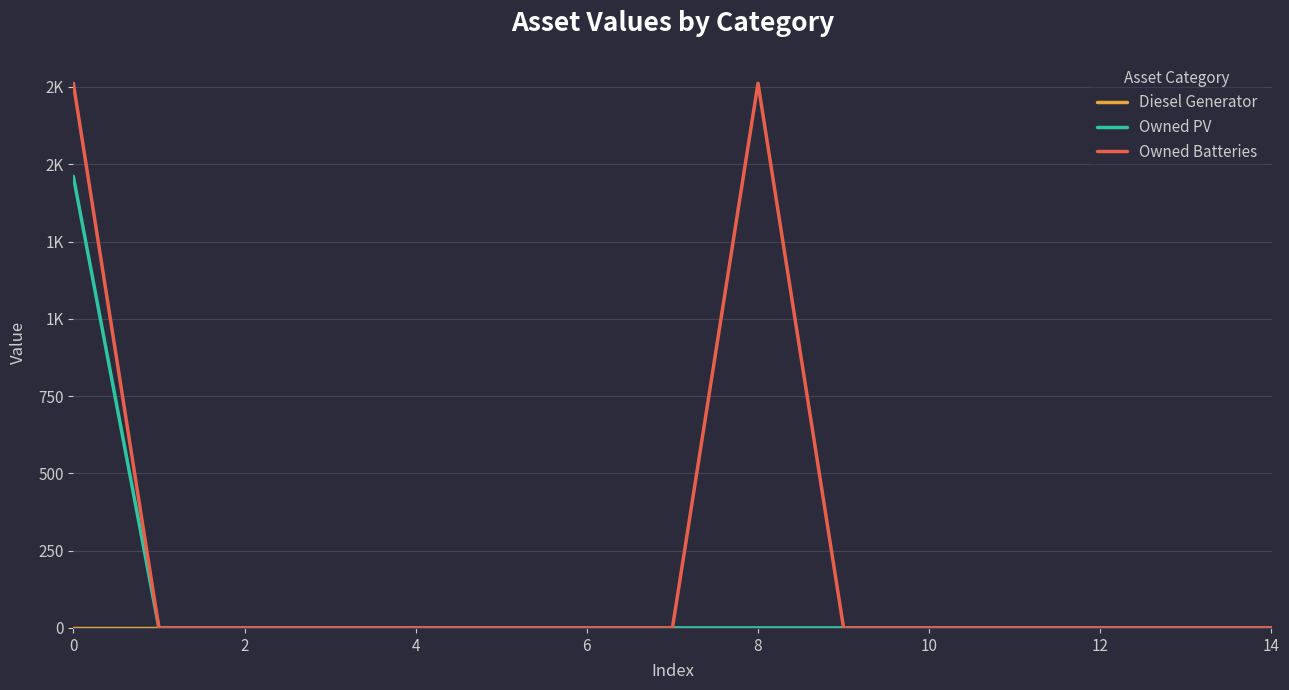

Does the chart display data point markers on the line(s)?

No